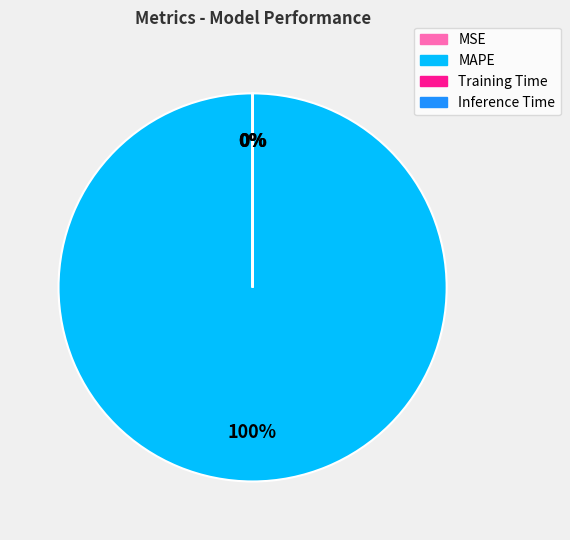

What percentage is the MAPE slice, to the nearest percent?

100%